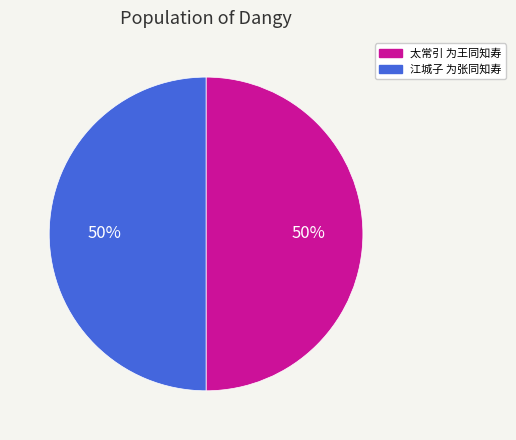

To the nearest percent, what is the combined percentage of 江城子 为张同知寿 and 太常引 为王同知寿?

100%